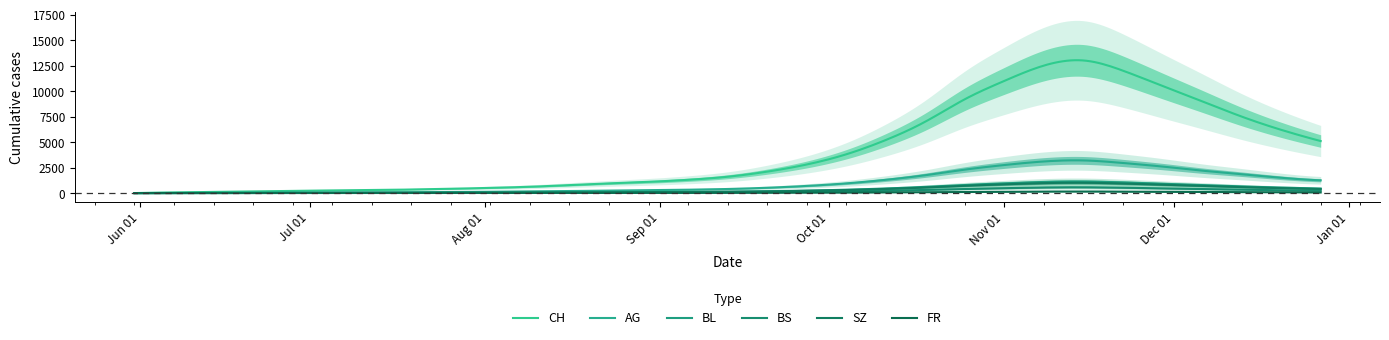

What value does the AG series have at 2020-12-20?

1500